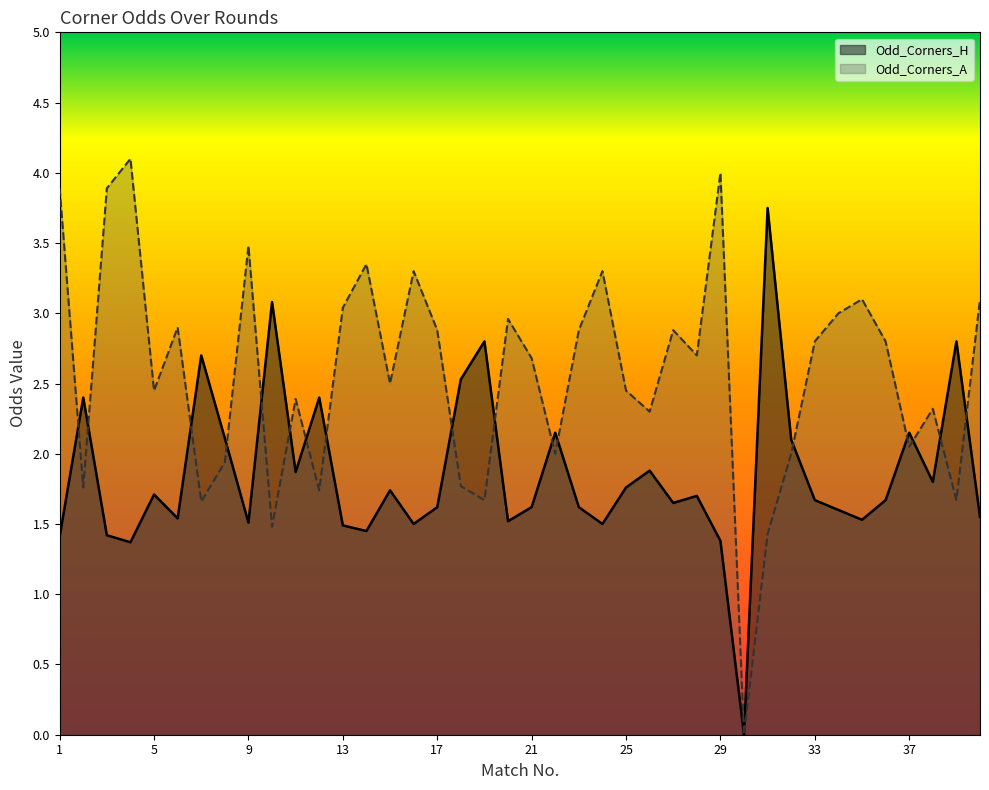

Which series ends up on top after the final intersection of Odd_Corners_A and Odd_Corners_H?

Odd_Corners_A